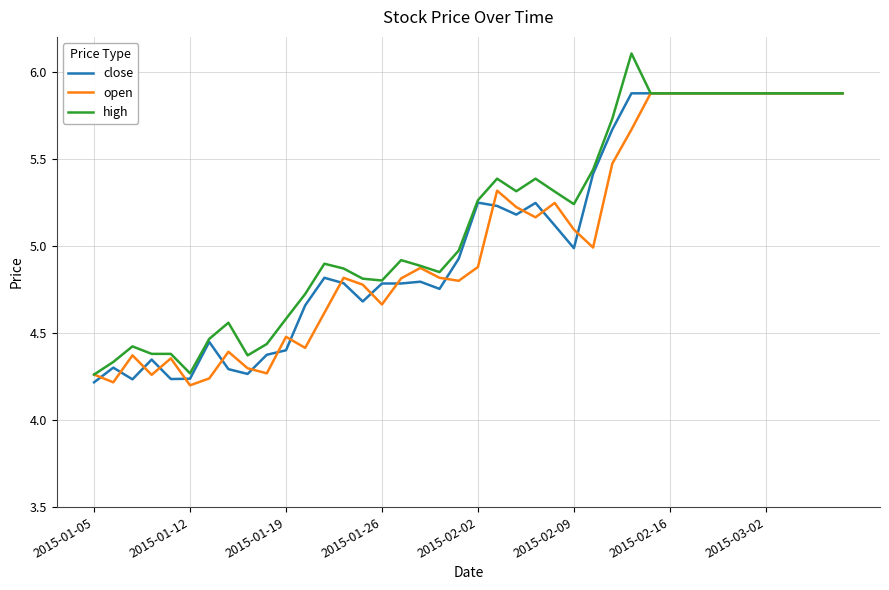

What is the highest value of the high series?

6.1